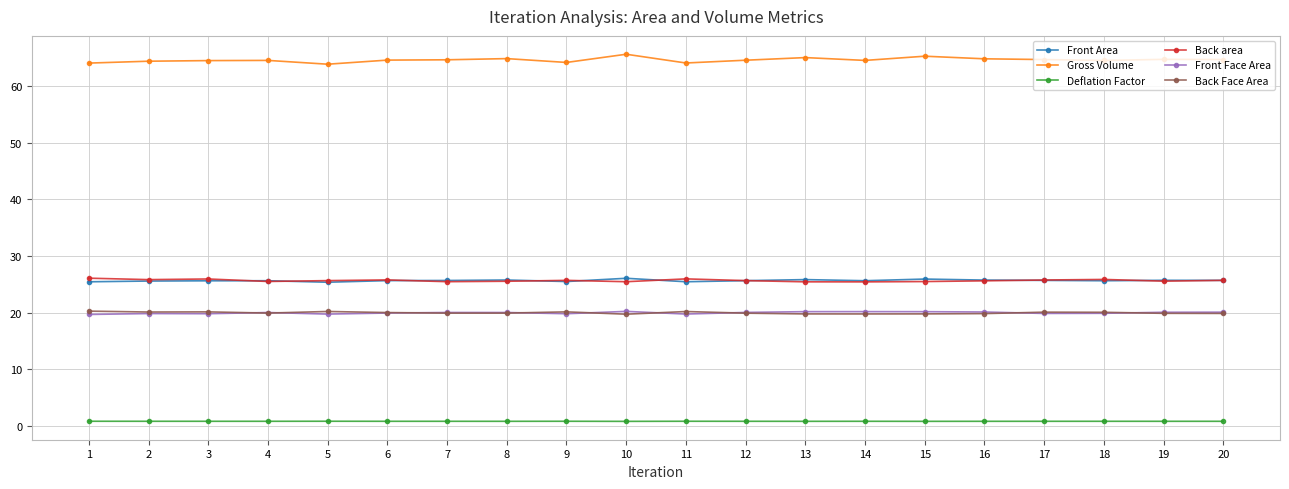

What is the sum of the Gross Volume values at 3 and 18?

129.1